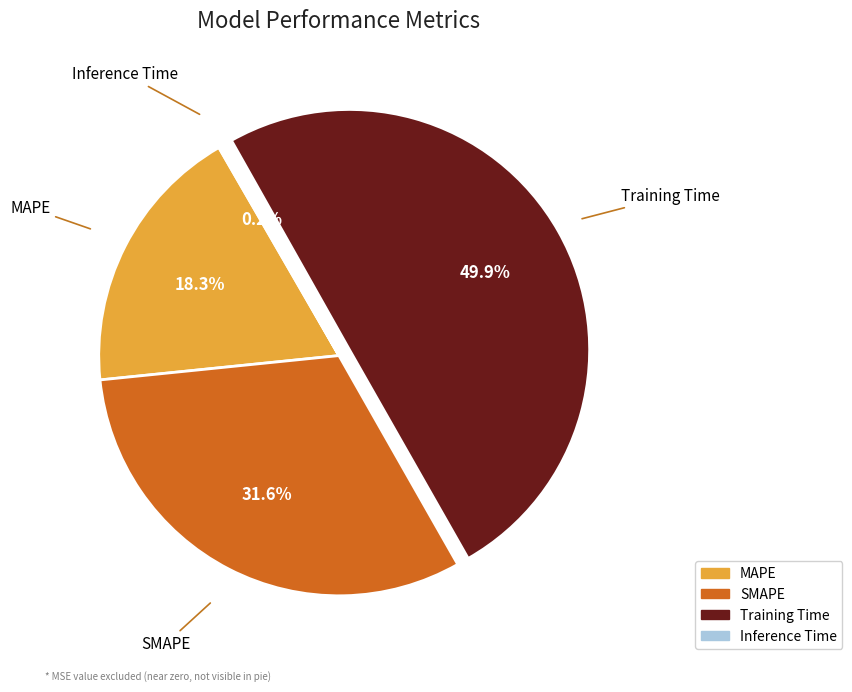

Does MAPE represent more than half of the total?

No